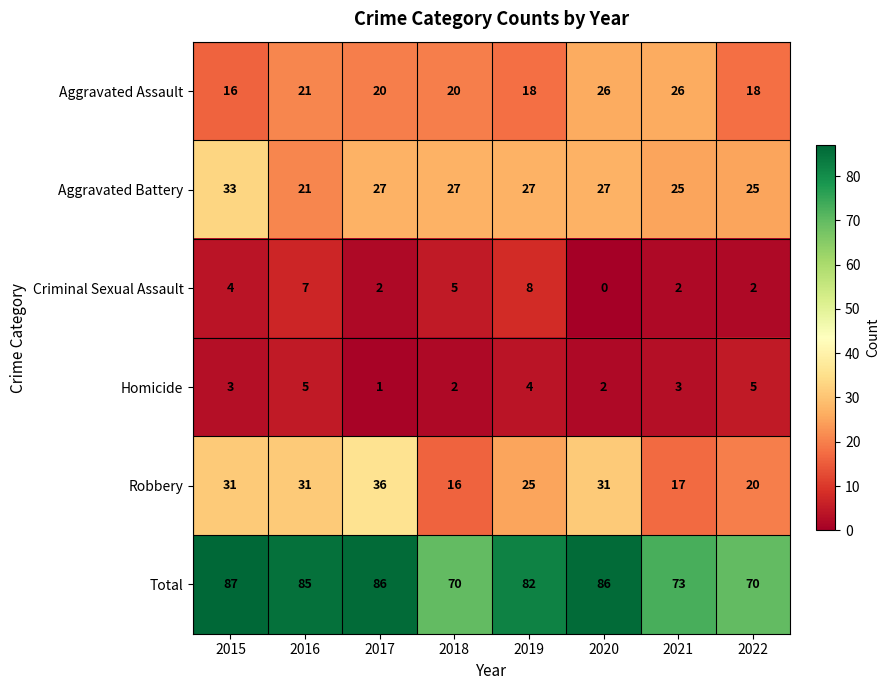

What is the maximum value shown in the chart?

87